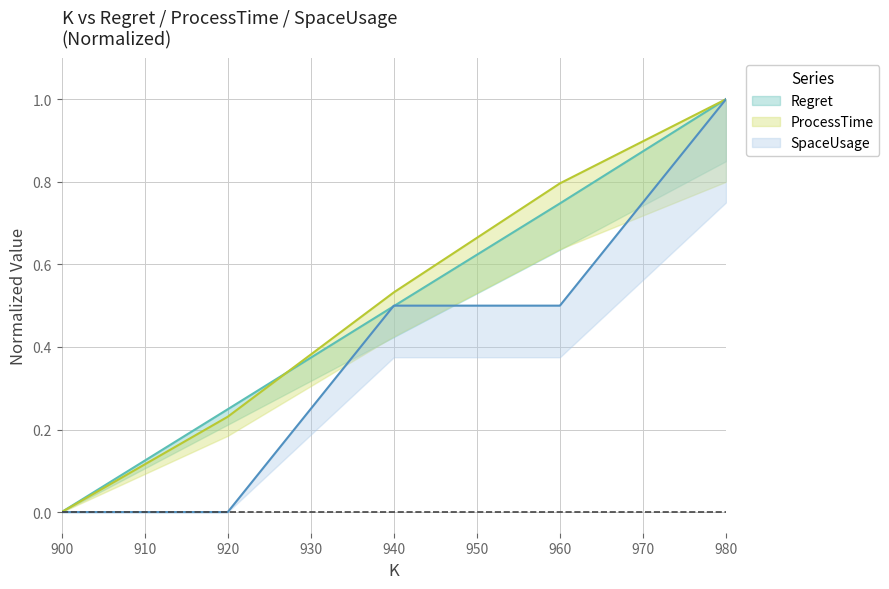

Where is SpaceUsage nearest to the value 0?

900